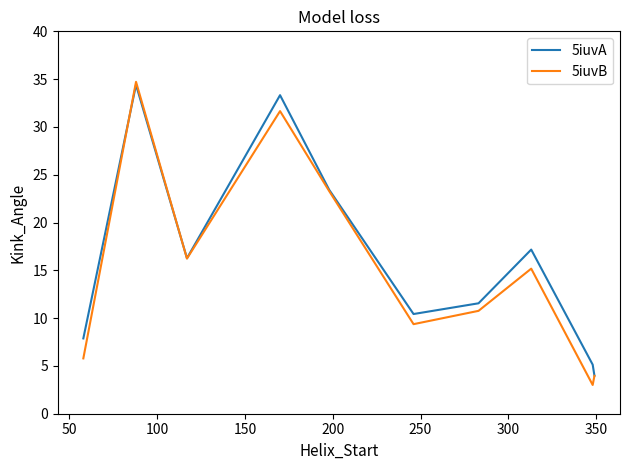

Which series has the largest range (max minus min)?

5iuvB